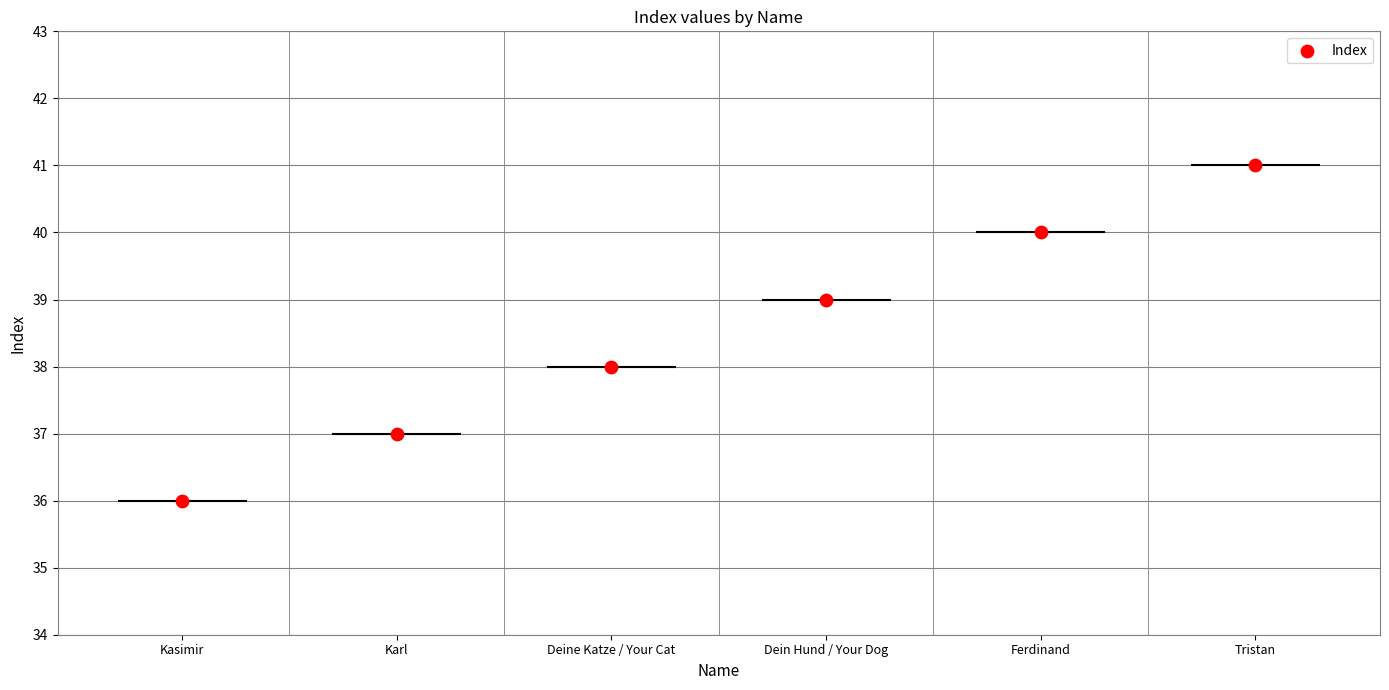

What is the ratio of the value at Karl to the value at Ferdinand?

0.9